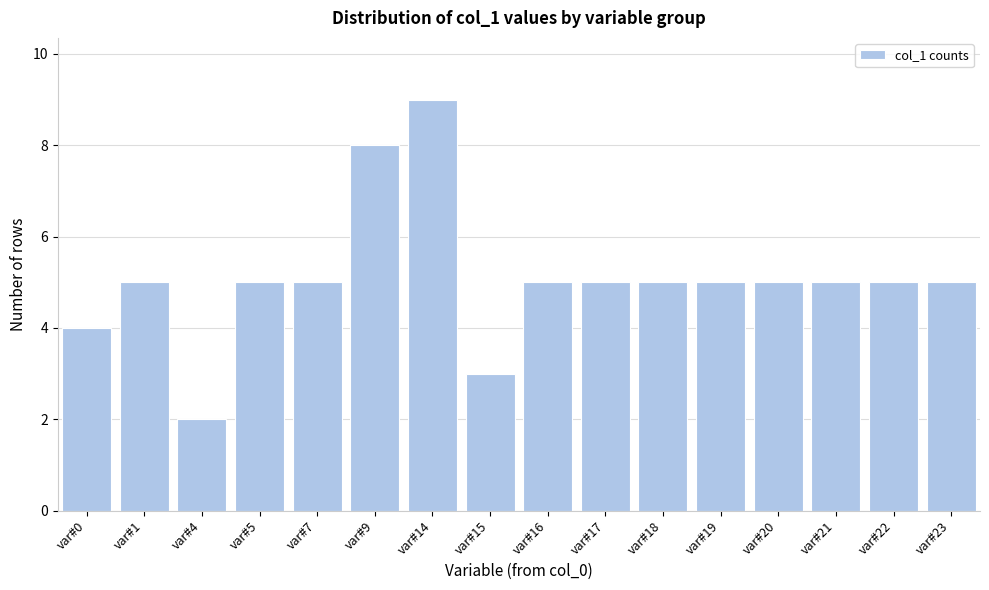

Reading left to right, transcribe all the data shown in this chart.

var#0=4	var#1=5	var#4=2	var#5=5	var#7=5	var#9=8	var#14=9	var#15=3	var#16=5	var#17=5	var#18=5	var#19=5	var#20=5	var#21=5	var#22=5	var#23=5